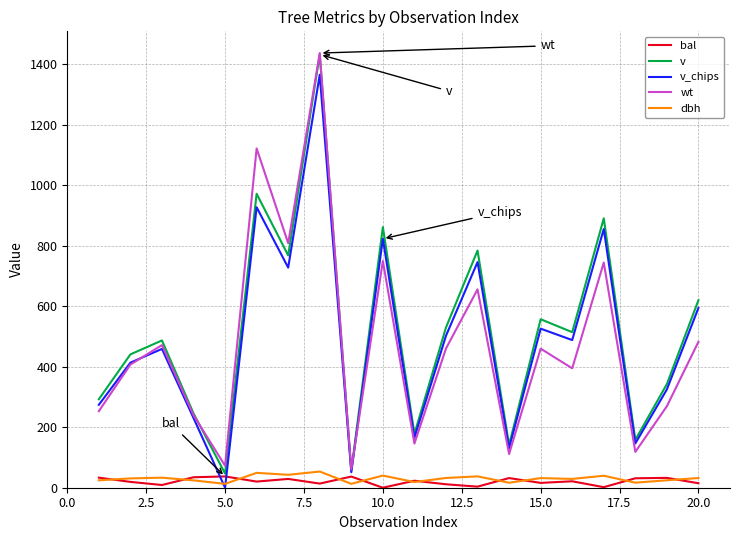

What is the maximum value for bal?

37.3